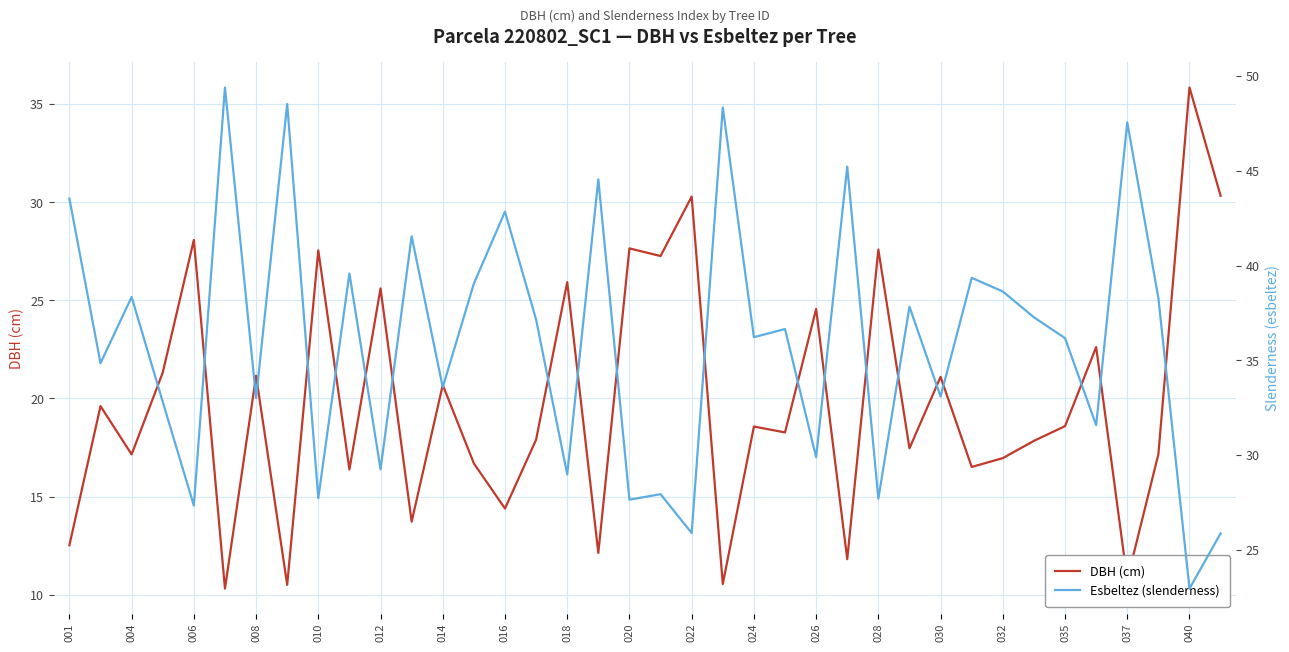

The value of DBH (cm) at 016 is 14.4. True or false?

True